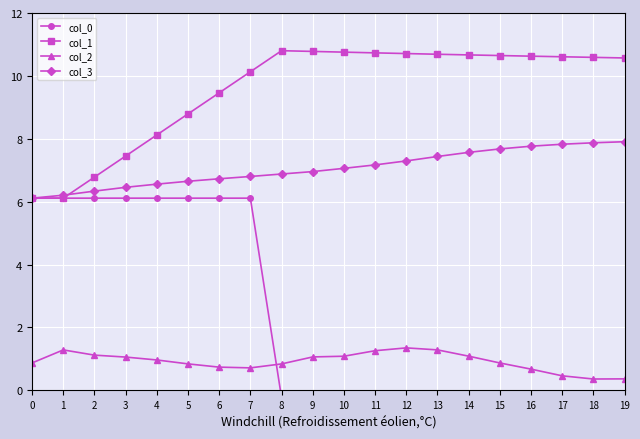

What is the spread (max minus min) of values at 12?

10.9